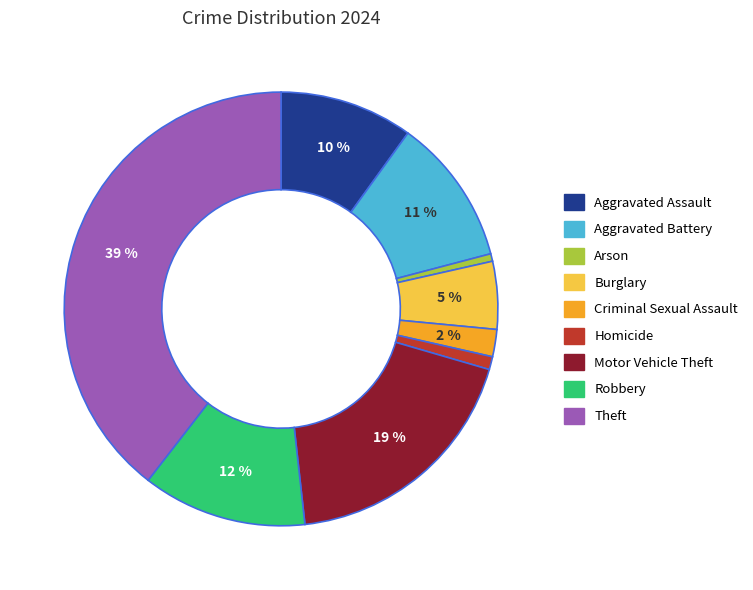

Combined, do Homicide and Theft account for over 50%?

No